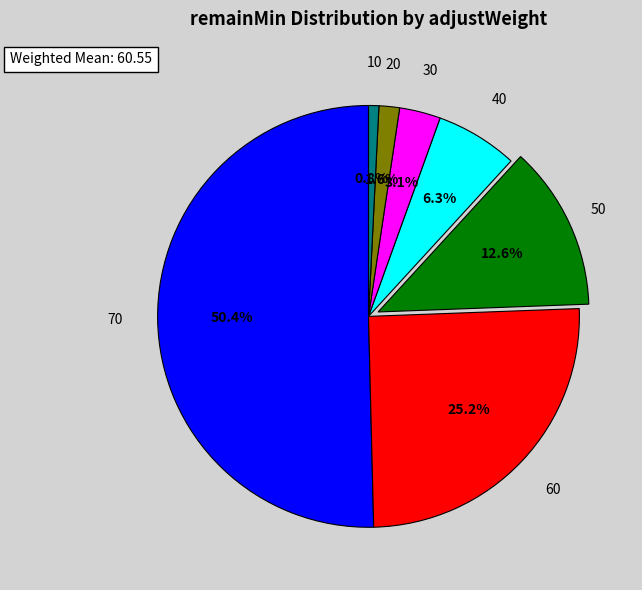

Which slice is the largest?

70